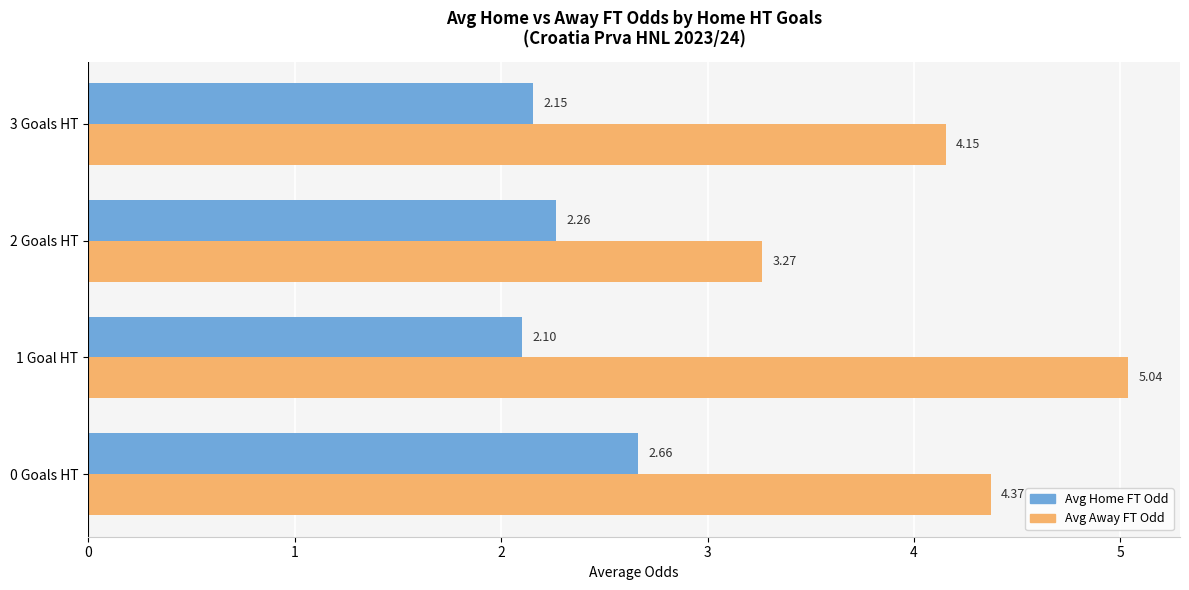

What is the sum of all Avg Away FT Odd values?

16.8